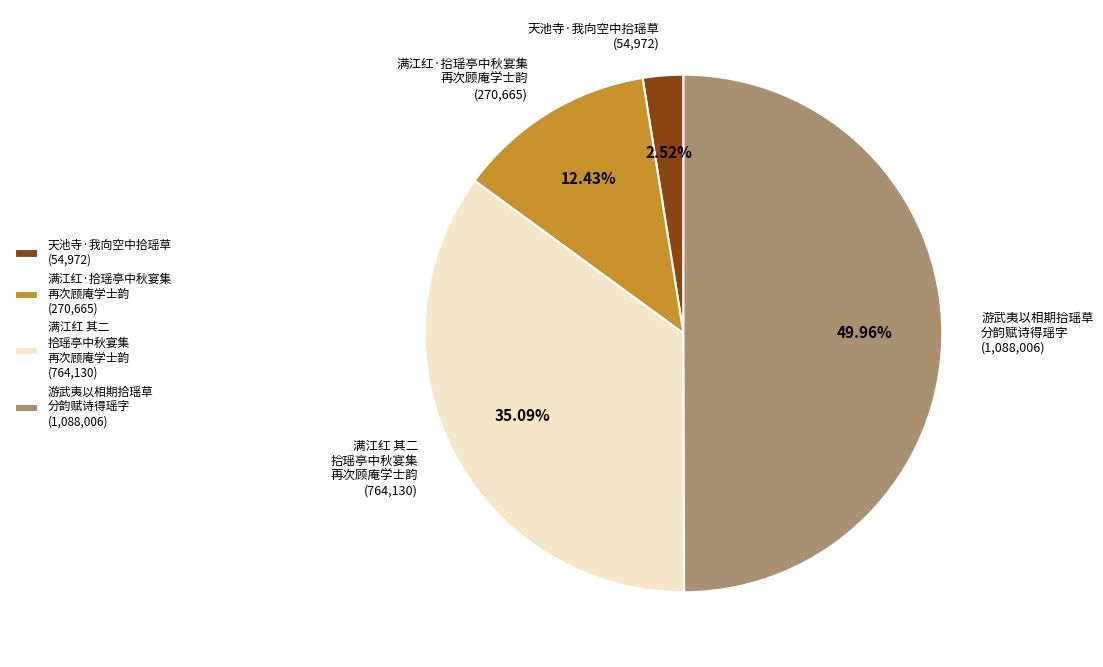

Is 满江红·拾瑶亭中秋宴集 再次顾庵学士韵 (270,665) the majority of the pie?

No